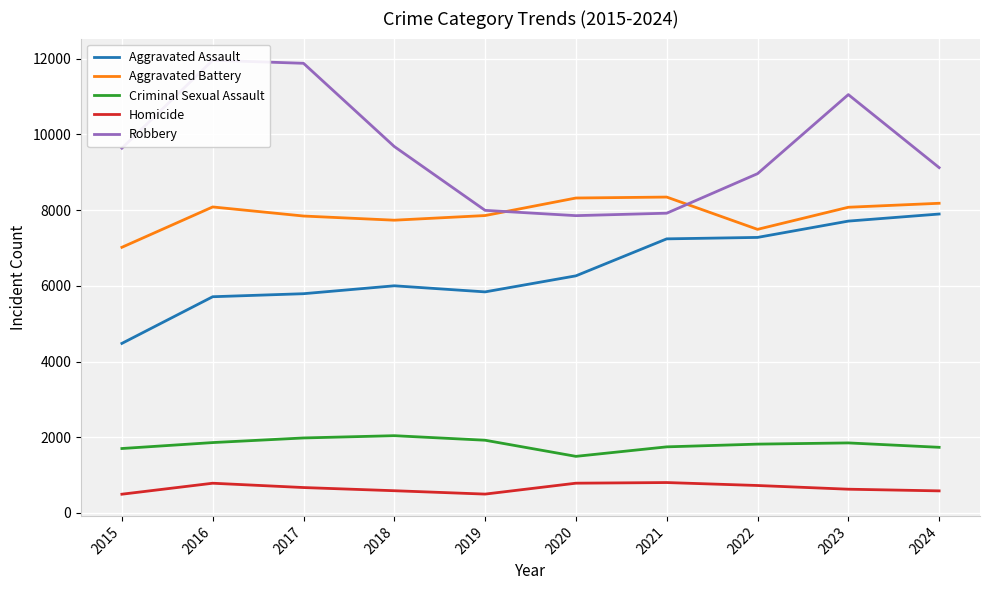

List the labels in order of Robbery value, smallest first.

2020, 2021, 2019, 2022, 2024, 2015, 2018, 2023, 2017, 2016